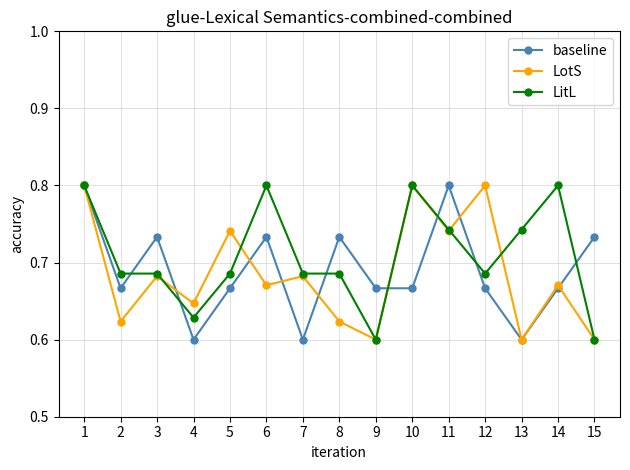

What is the maximum value shown in the chart?

0.8